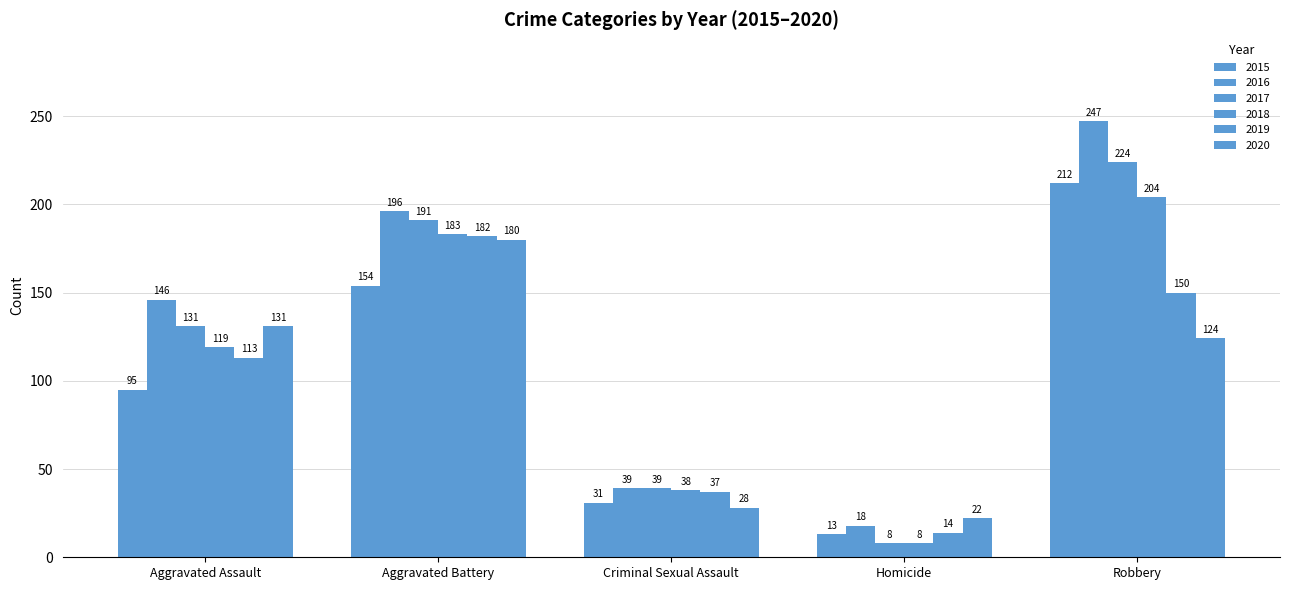

True or false: 2017 has a value of 300 at Aggravated Battery.

False